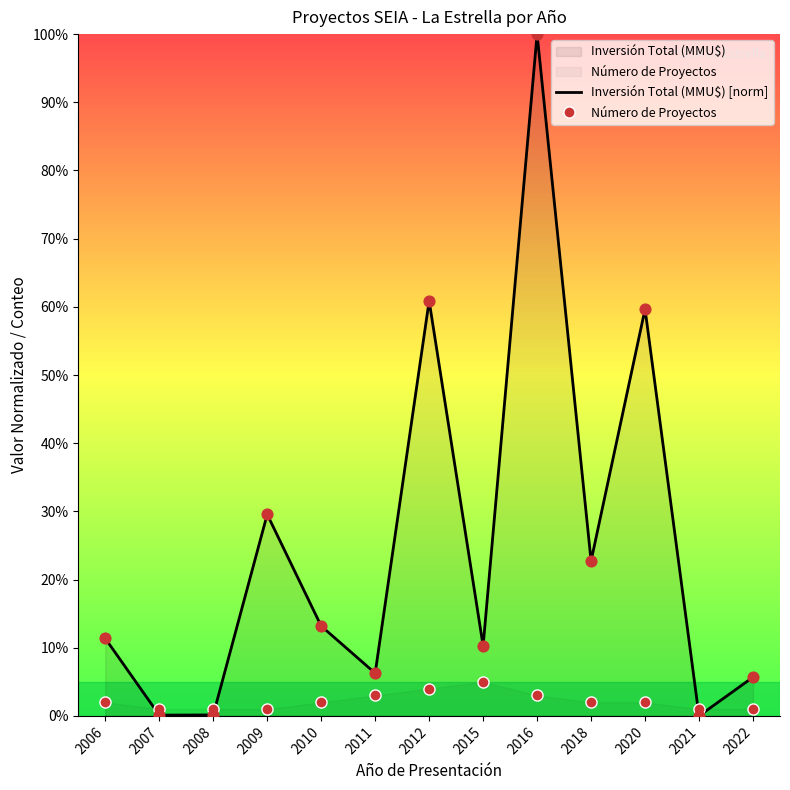

At how many categories does at least one series exceed 14?

5